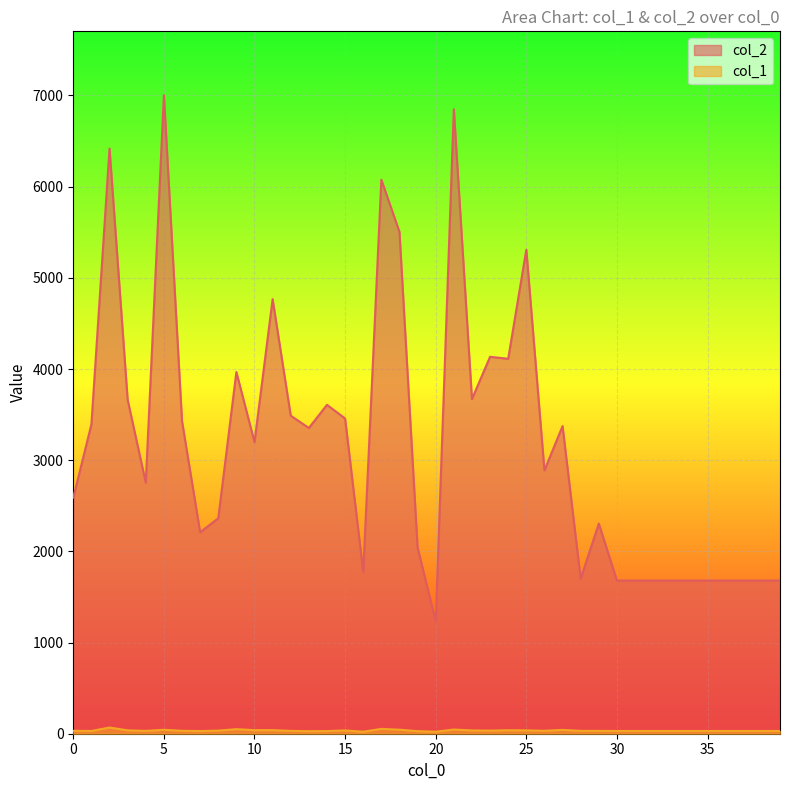

At which label does col_1 reach its minimum?

16